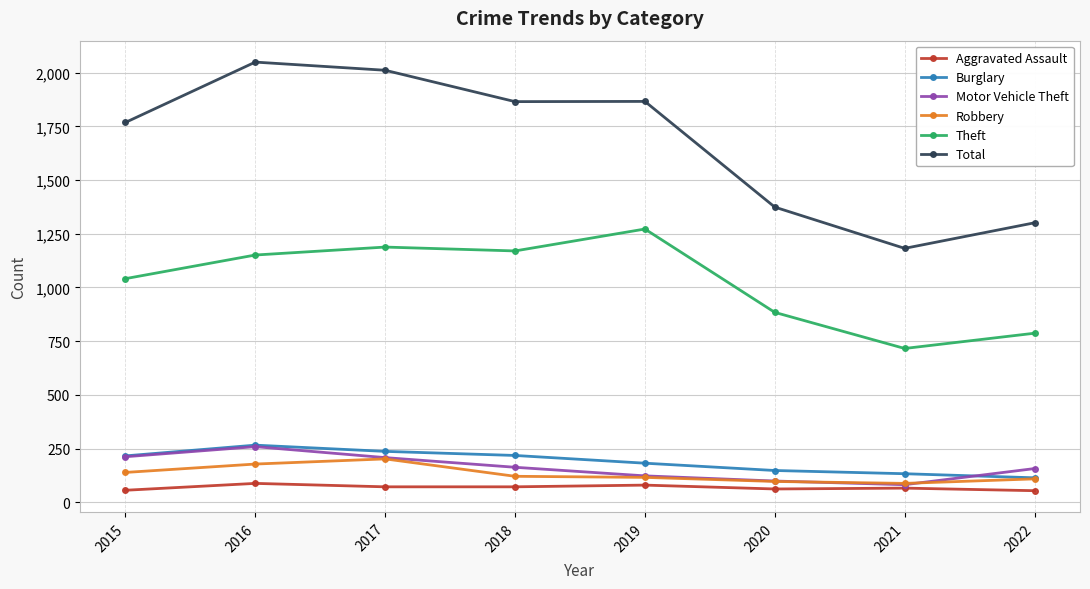

Which series has the largest total across all categories?

Total